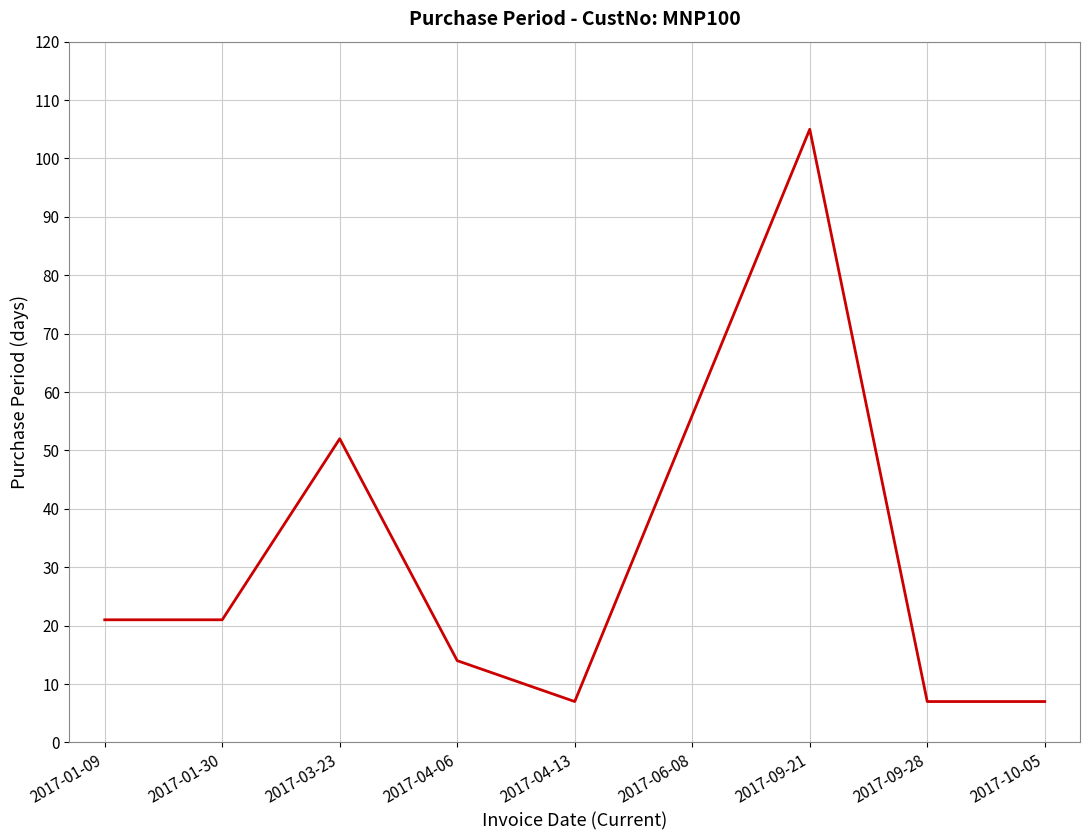

What position from the left is 2017-03-23?

3